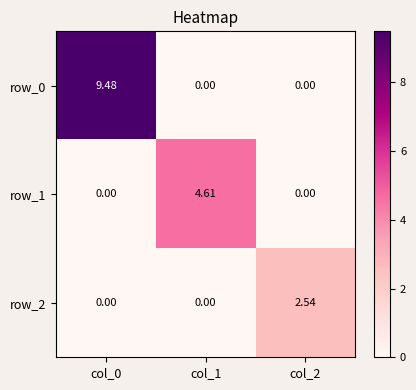

What is the total value across all series at col_1?

4.6